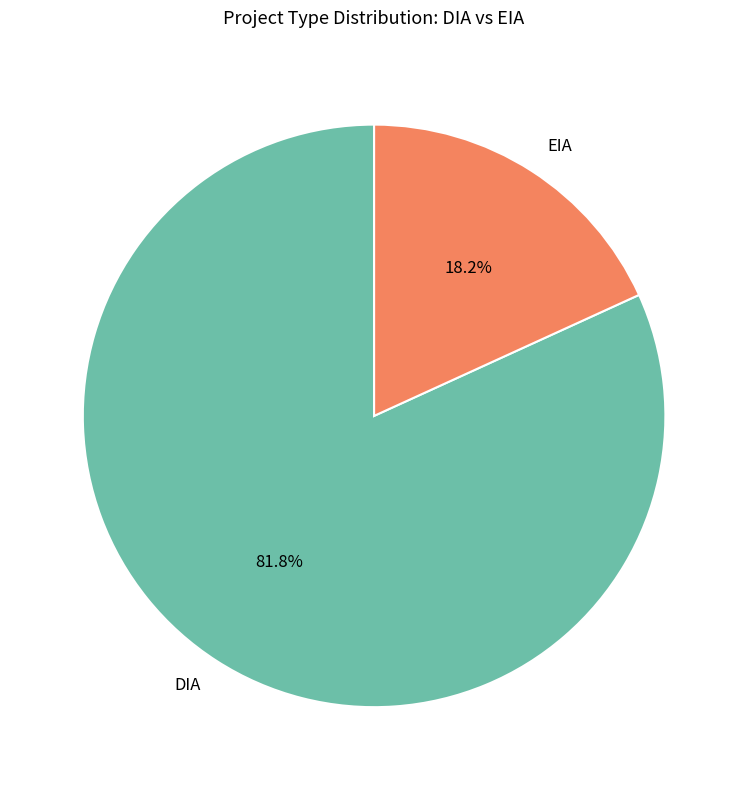

Does EIA account for over 50% of the chart?

No